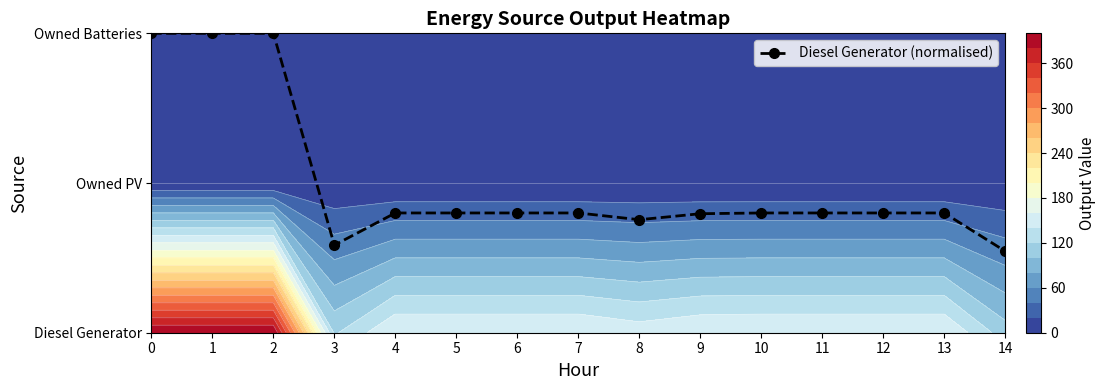

Reading right to left, extract all data points from this chart.

0.5	0.8	0.8	0.8	0.8	0.8	0.8	0.8	0.8	0.8	0.8	0.6	2.0	2.0	2.0